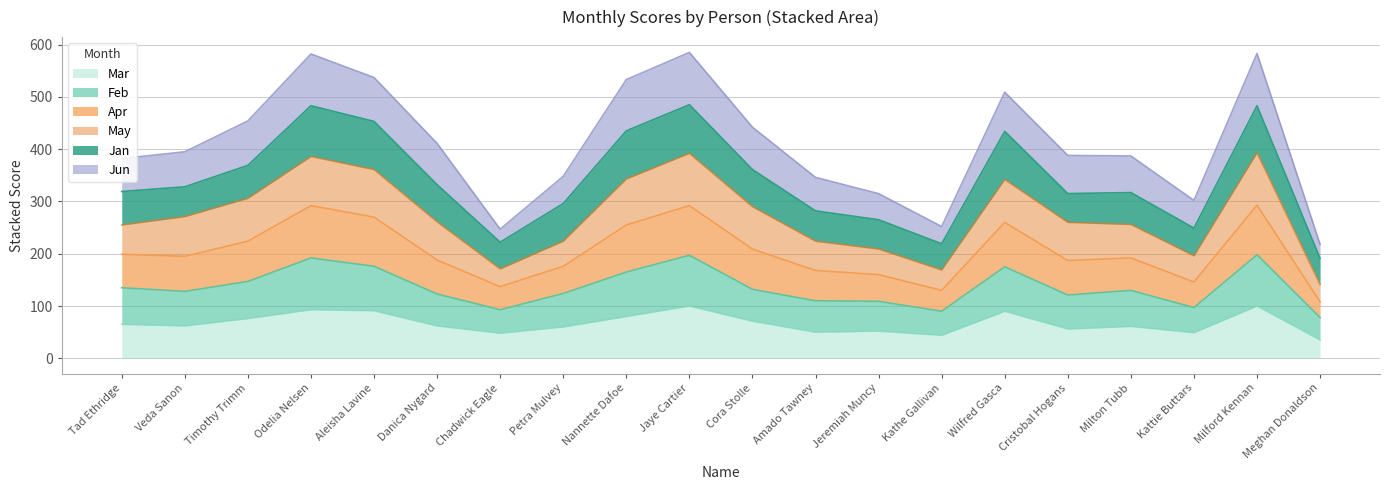

What is the total value across all series at Aleisha Lavine?

537